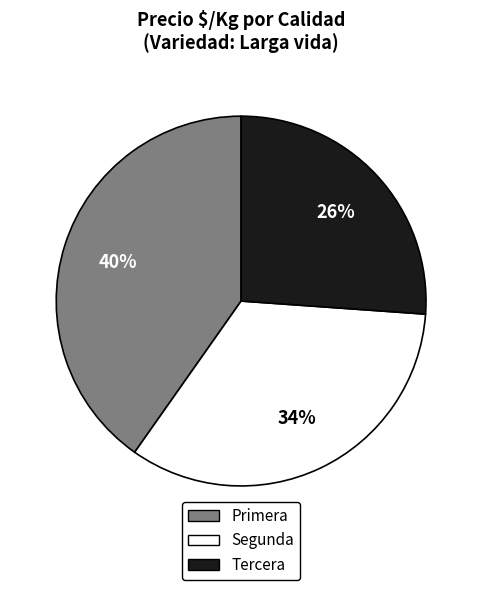

Count the number of slices in the pie.

3